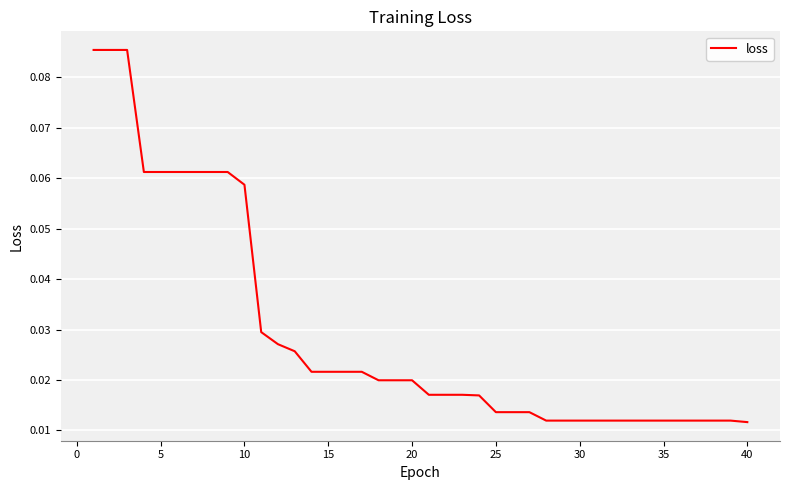

Does the chart display data point markers on the line(s)?

No